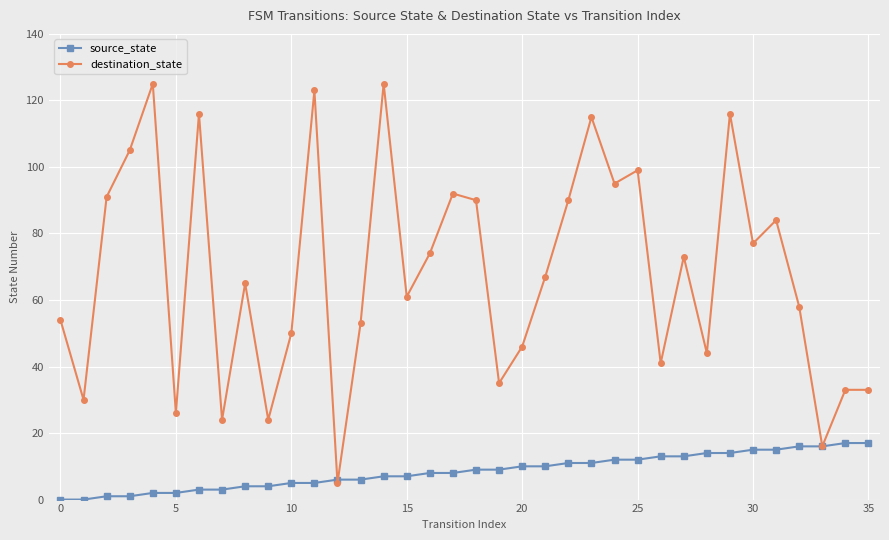

Which series has the widest spread of values?

destination_state